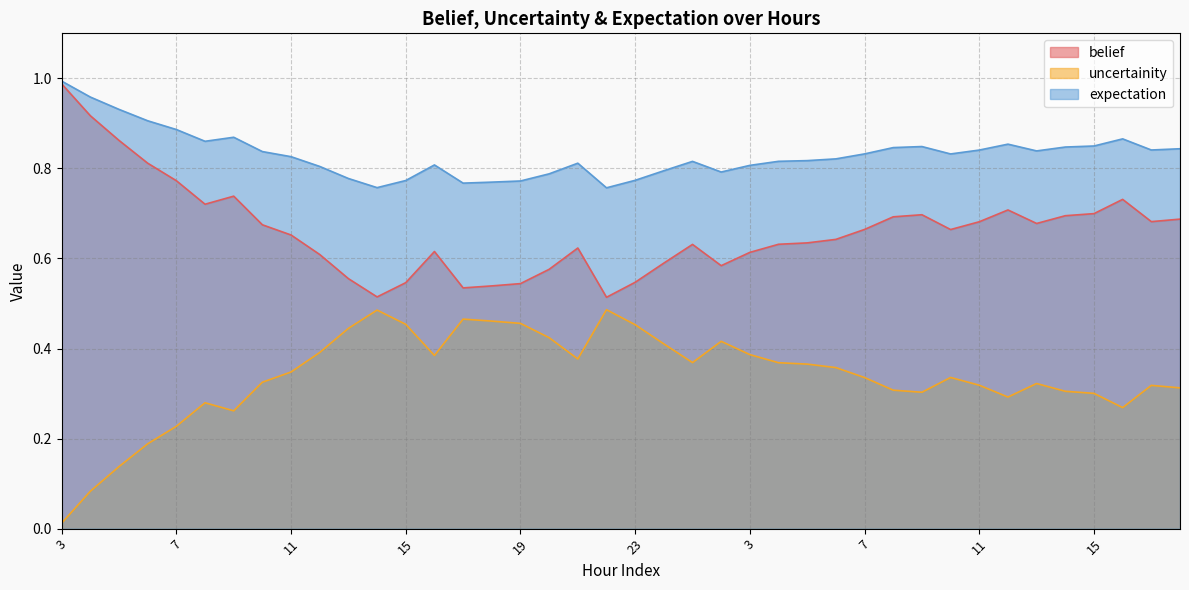

The expectation series shows 0.9 at 12. True or false?

True